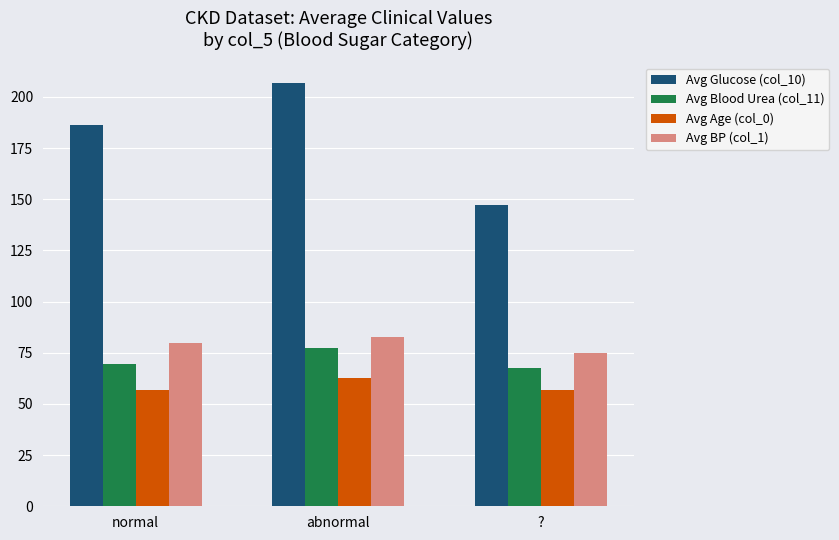

At which label is Avg Blood Urea (col_11) closest to 72?

normal